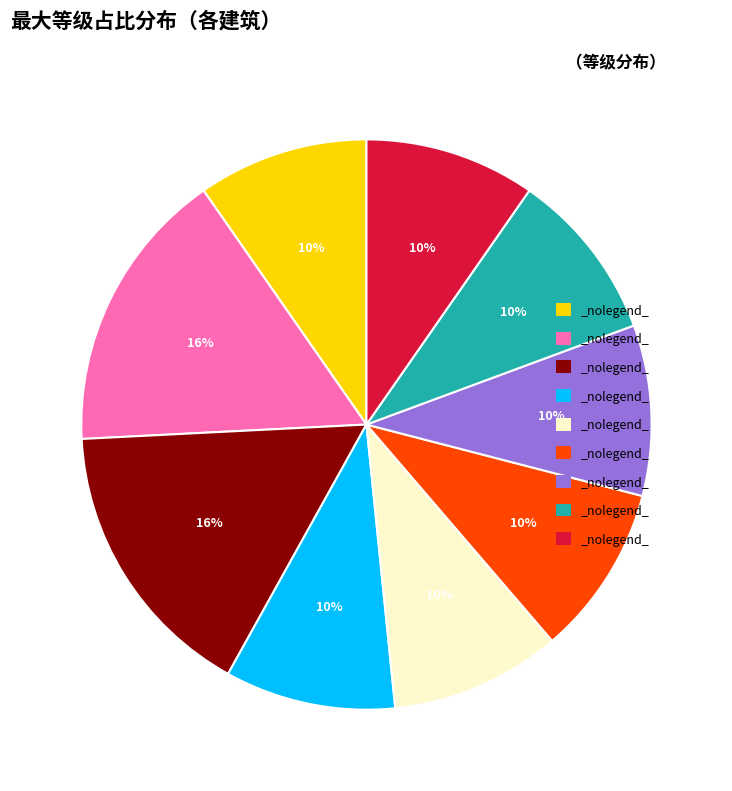

To the nearest percent, what is the average slice percentage?

11%